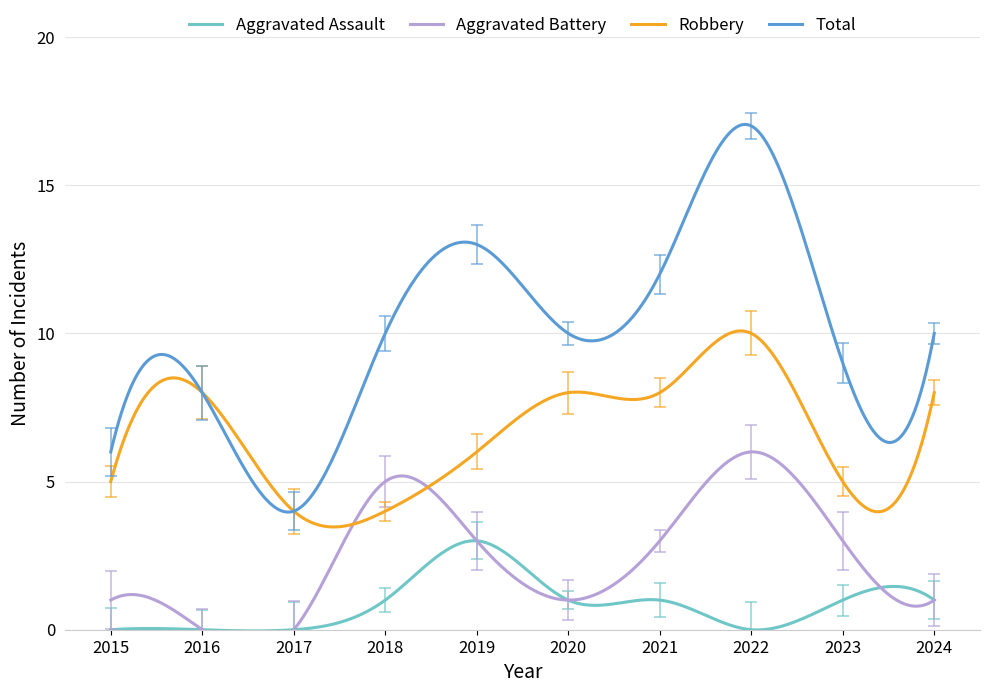

What is the spread (max minus min) of values at 2020?

8.9